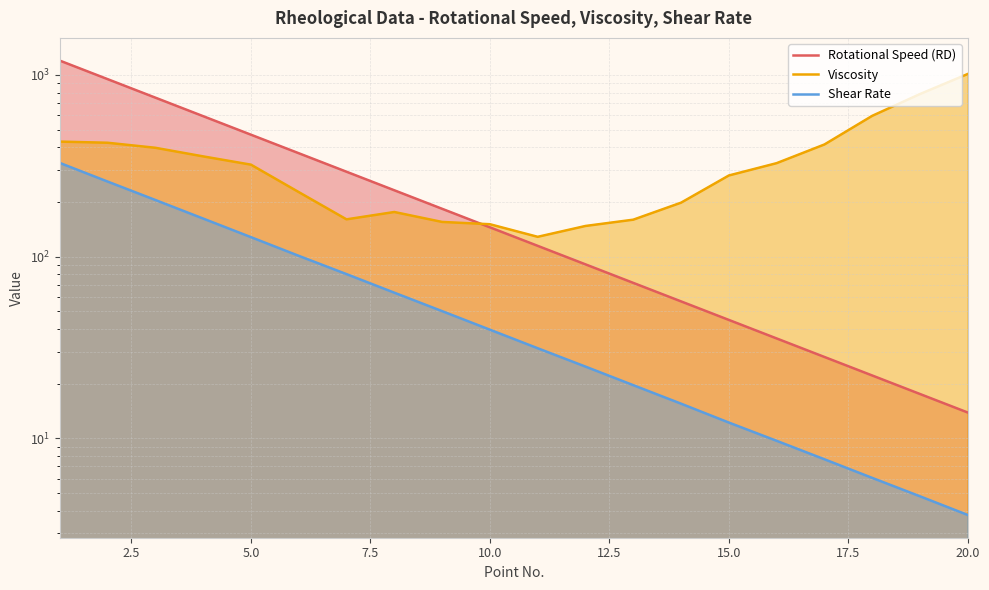

Which series has the largest total across all categories?

Viscosity